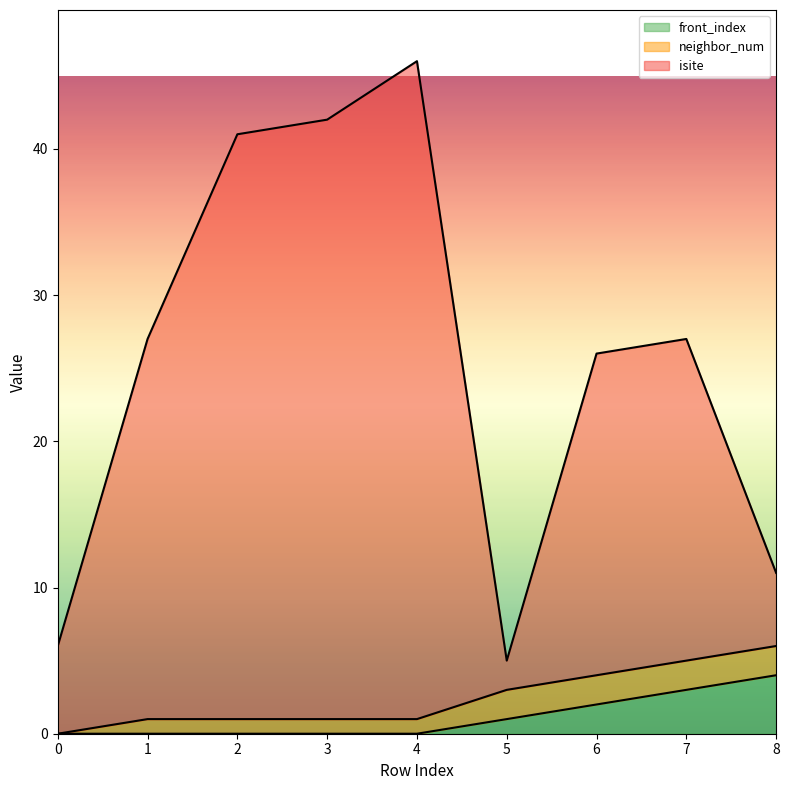

True or false: isite and front_index intersect in this chart.

False